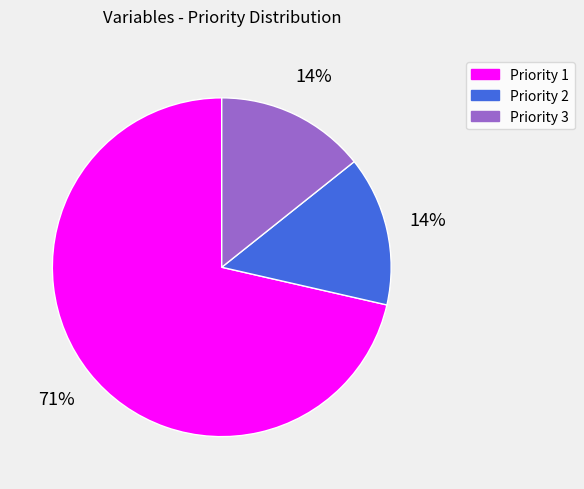

Is there any slice that represents more than half of the pie?

Yes